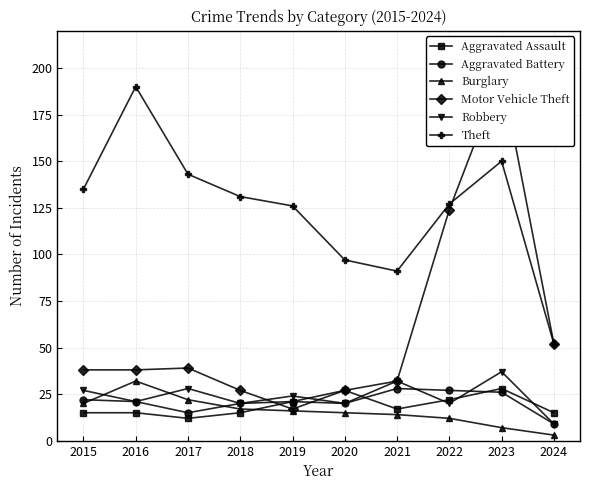

Which series has the largest range (max minus min)?

Motor Vehicle Theft